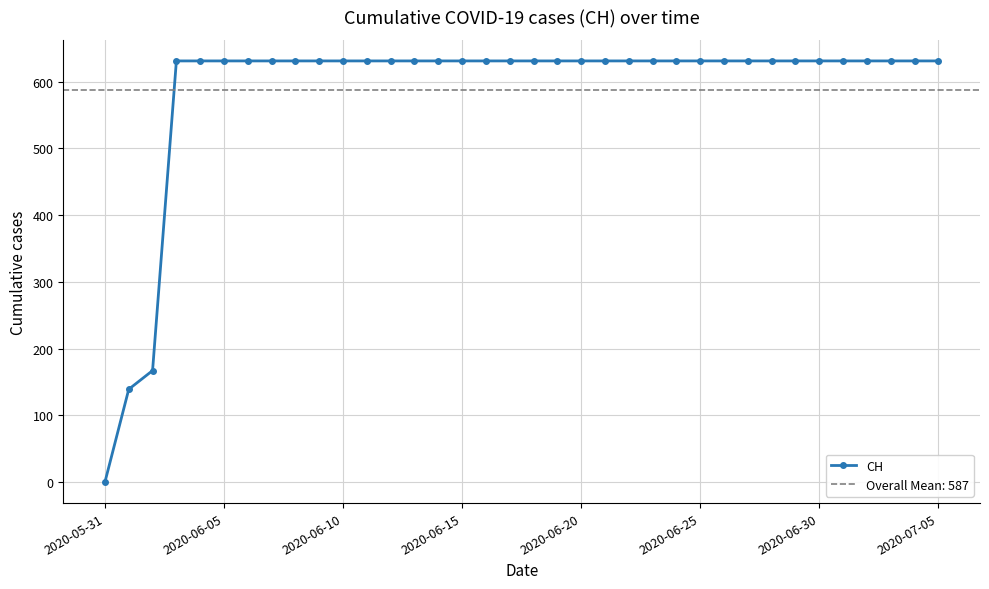

How many lines are shown in the chart?

1